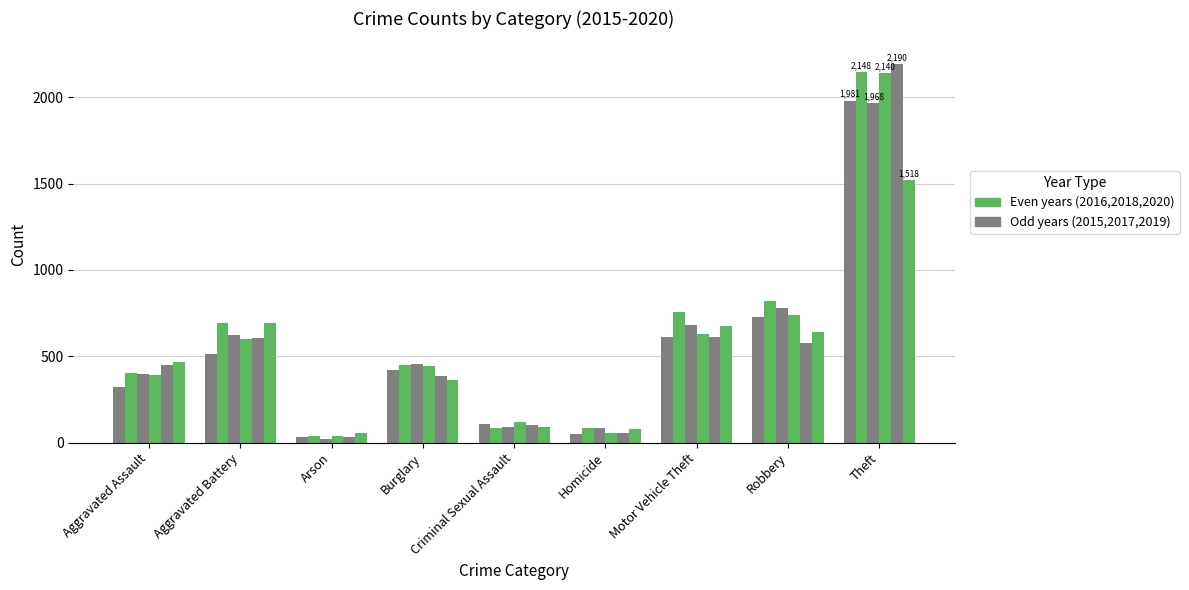

Count the number of data series in this chart.

6